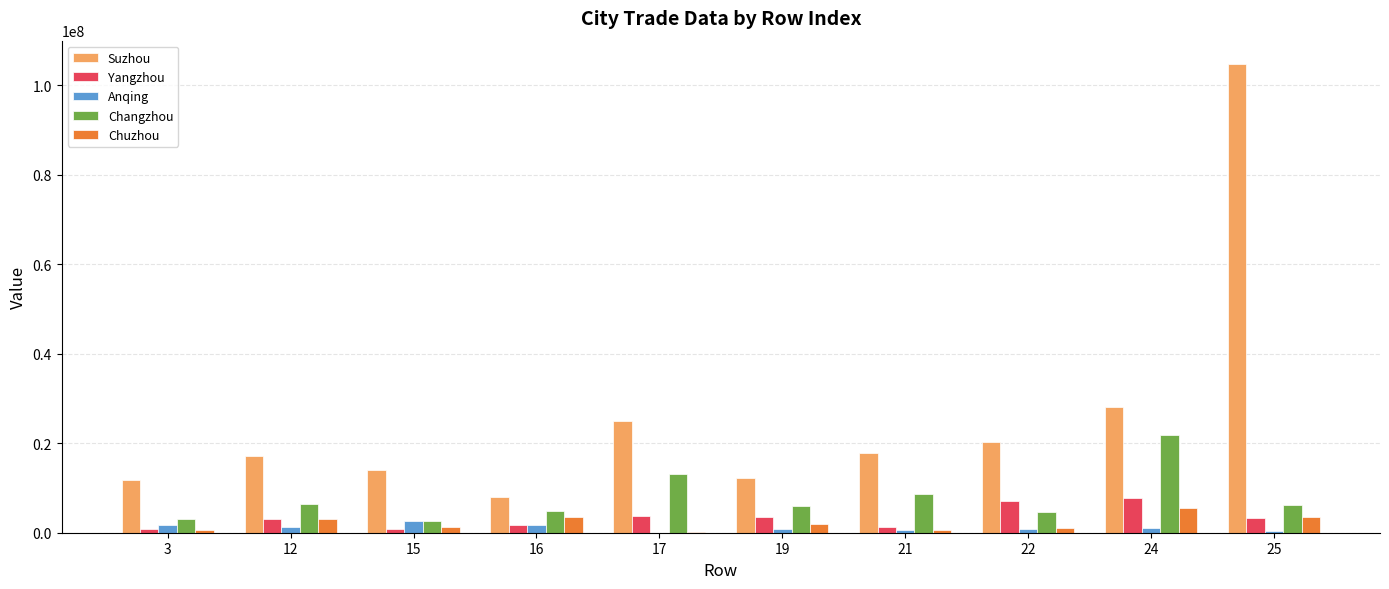

What is the greatest value displayed?

104680862